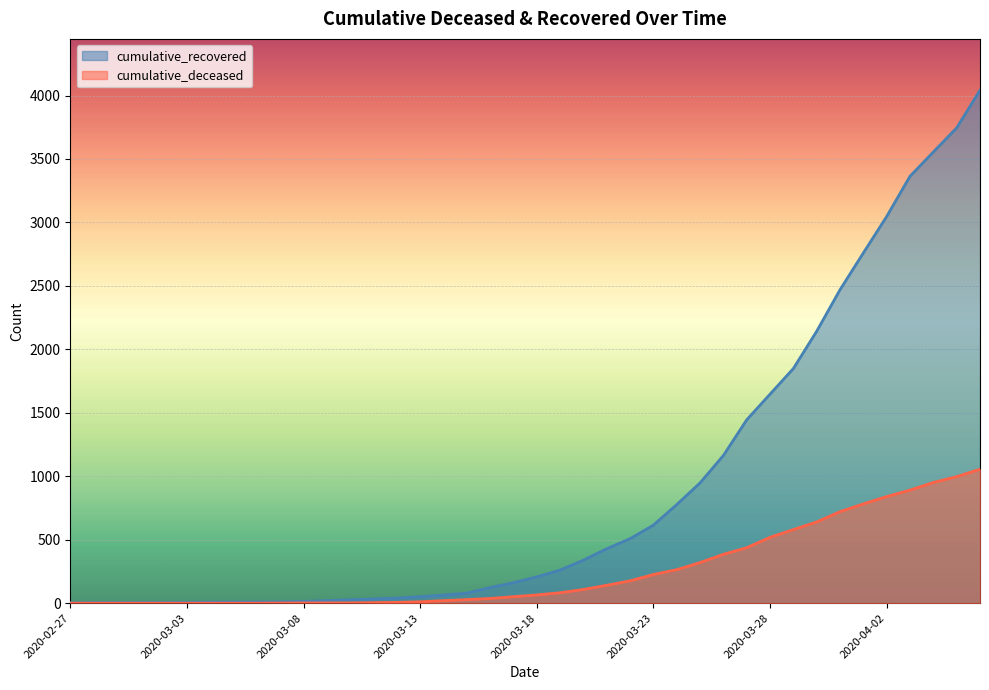

Where is cumulative_recovered nearest to the value 2022?

2020-03-30